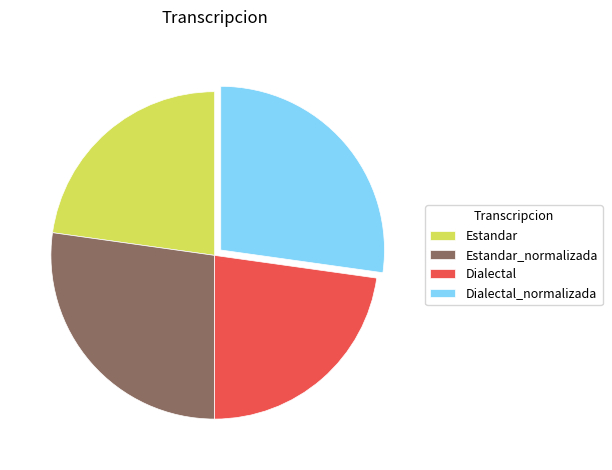

Approximately how many times larger is the value at Estandar compared to Dialectal?

1.0